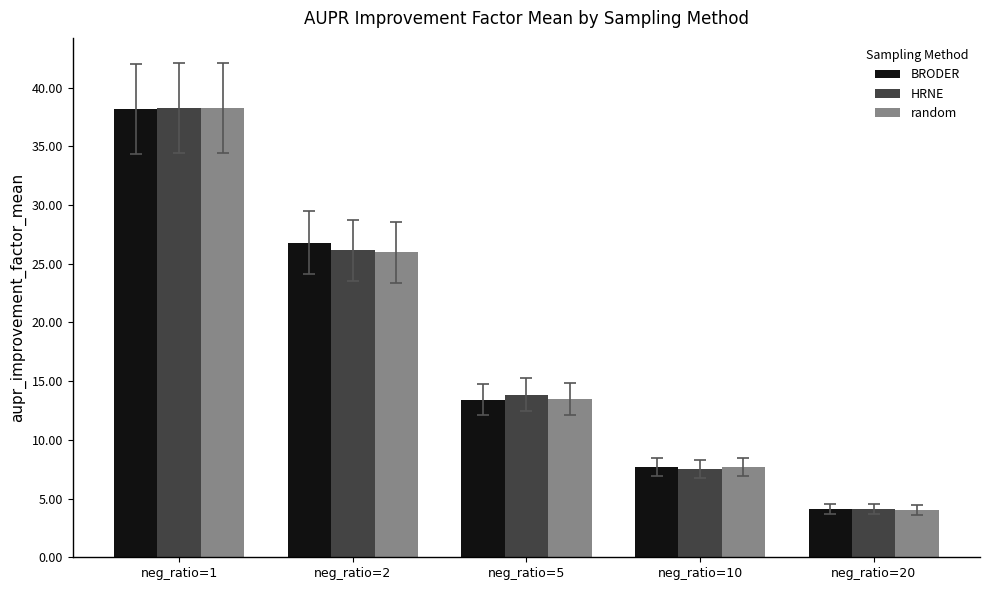

What is the value of the HRNE bar at the 3rd from the left?

13.8